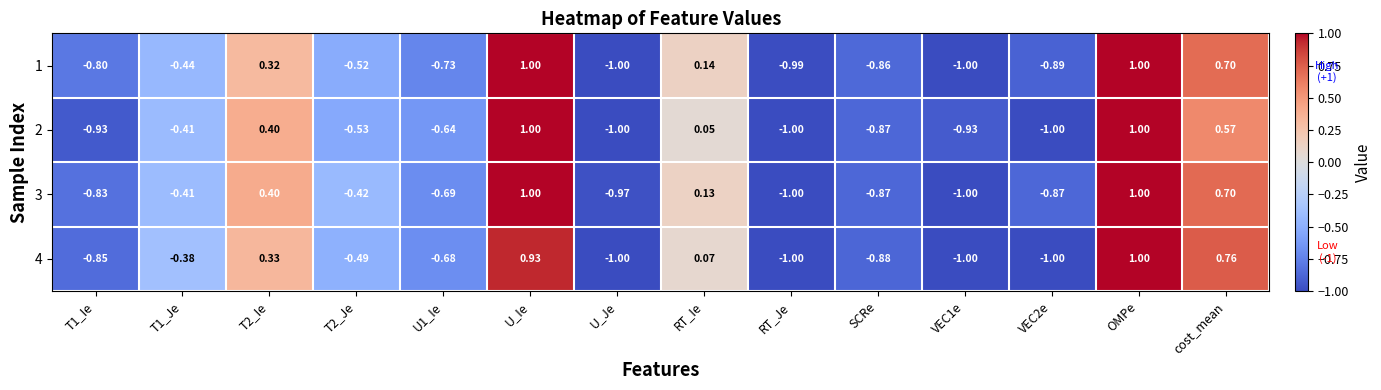

How many distinct data groups are displayed?

4